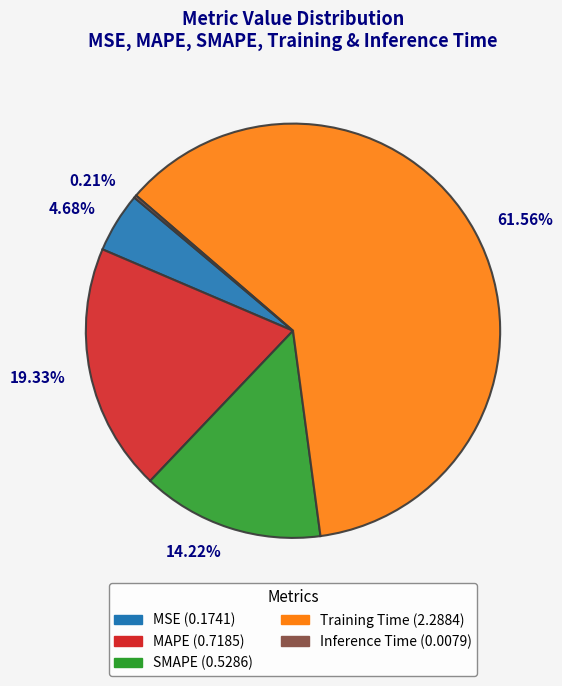

What is the majority slice?

61.56%